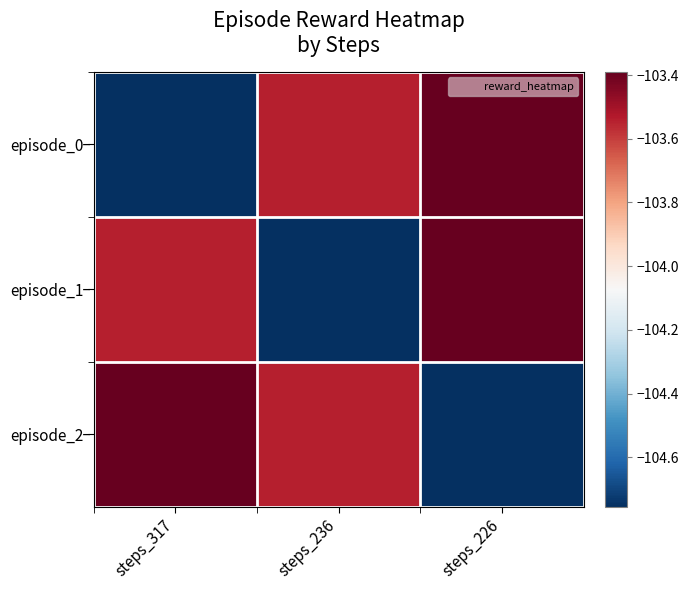

At which category is the sum across all series the highest?

steps_226